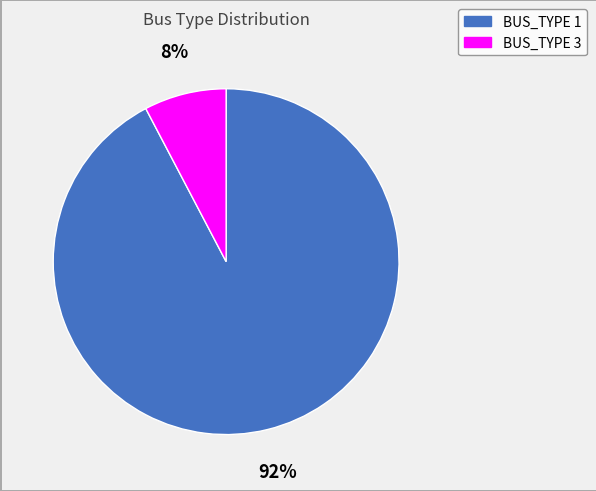

How many segments does this pie chart have?

2